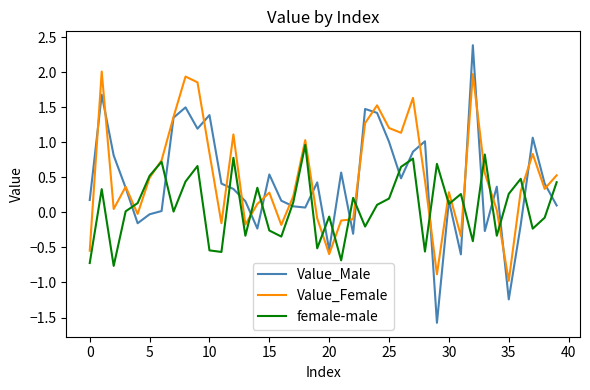

True or false: Value_Female has more than 0 interior local peaks.

True